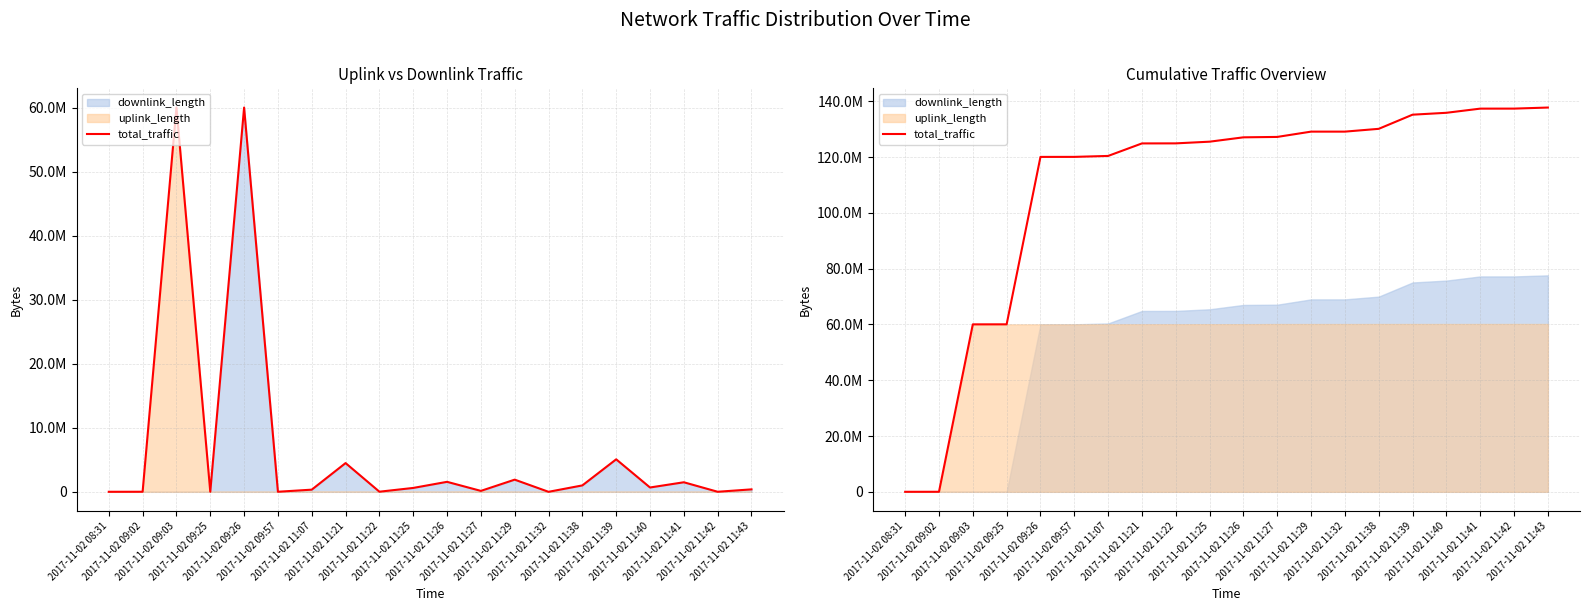

What is the value of the 18th point from the left?

137351928